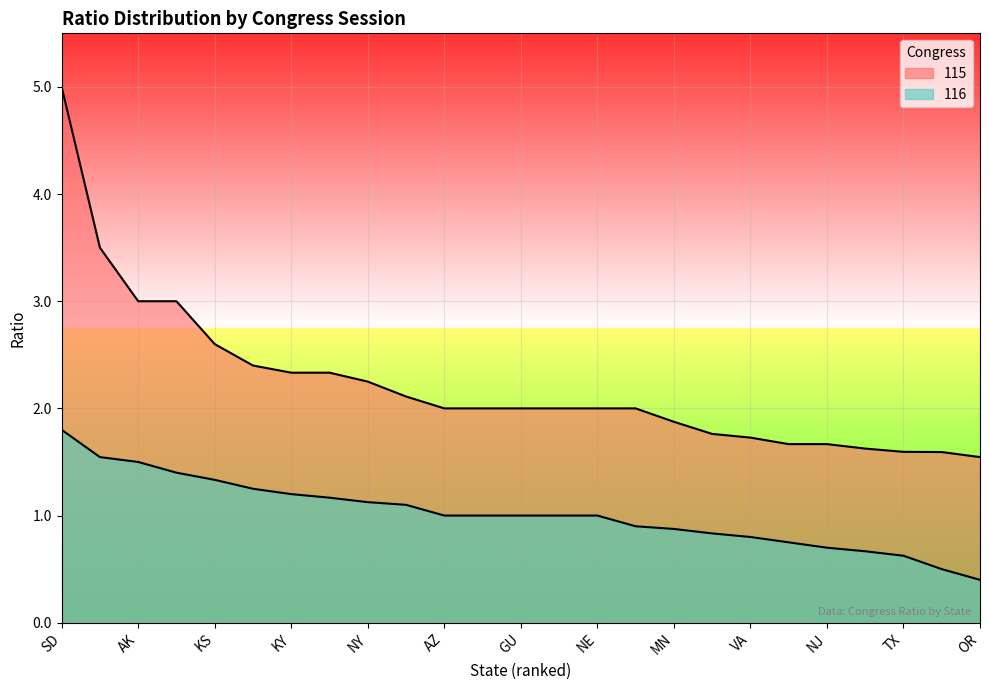

True or false: 116 and 115 intersect in this chart.

False